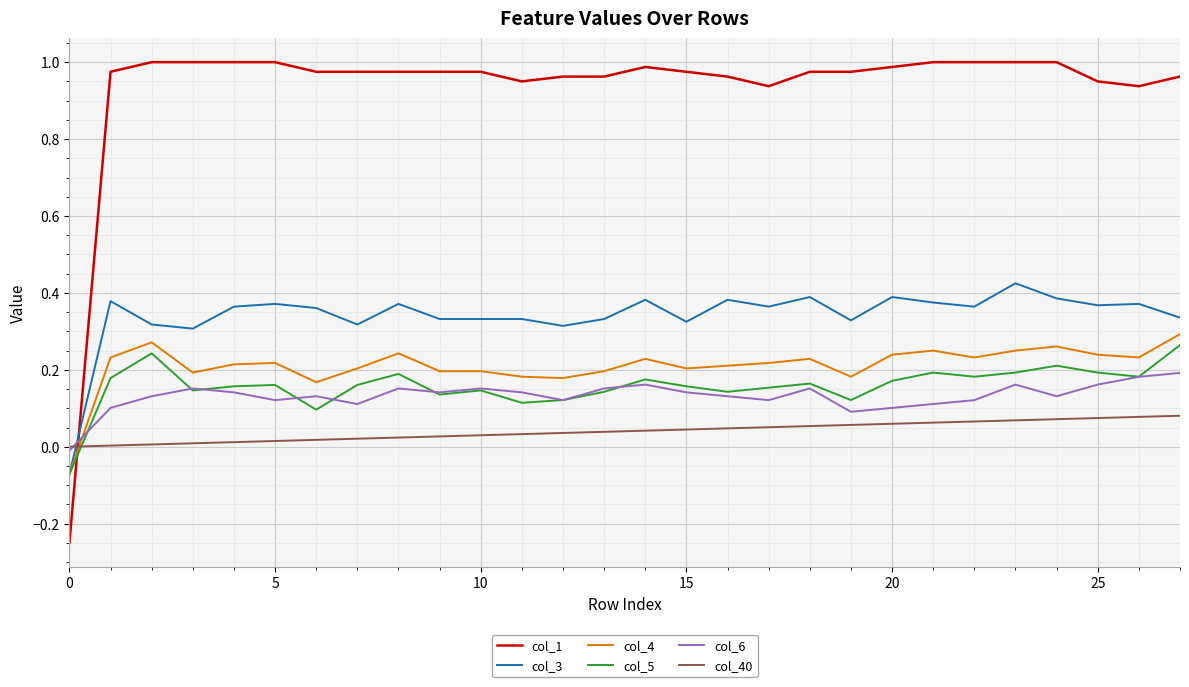

True or false: col_6 and col_1 cross at least once.

True